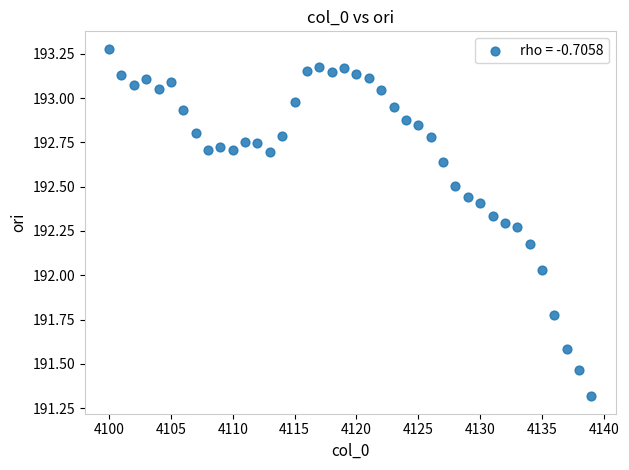

What is the range of Y values (max minus min)?

2.0